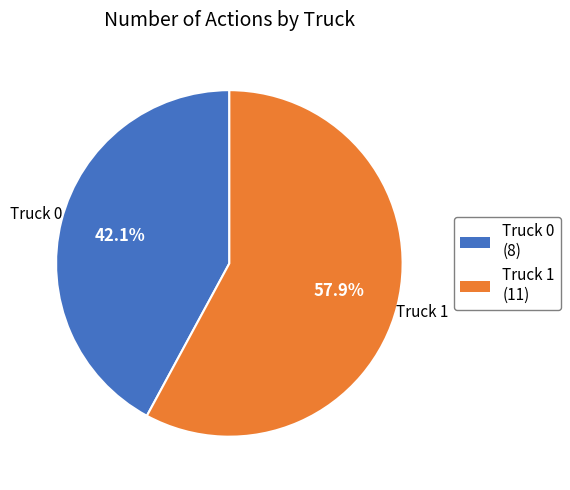

To the nearest percent, what is the difference between the largest and smallest slice percentages?

16%